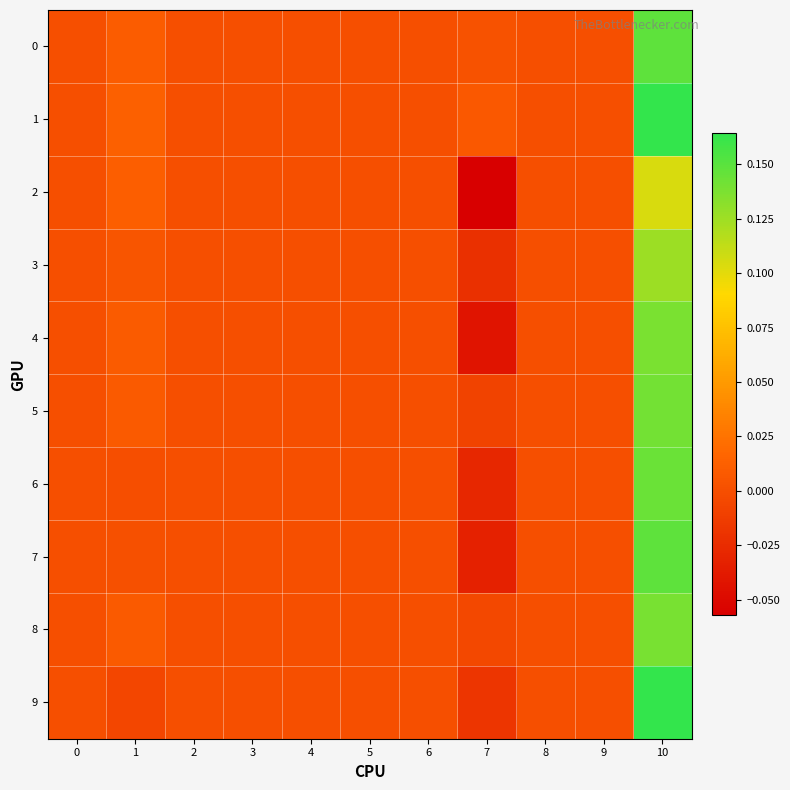

At how many categories does at least one series exceed 0?

3